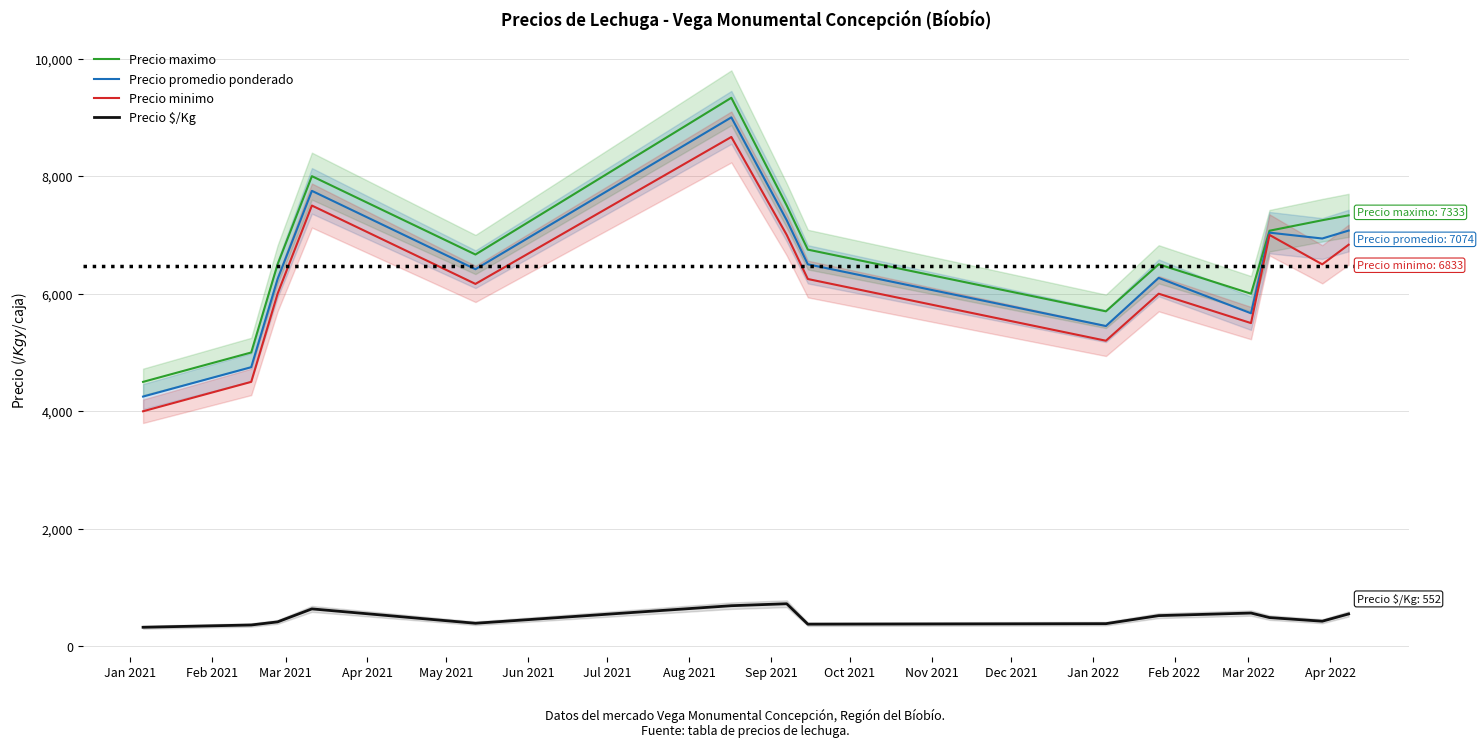

True or false: Precio $/Kg and Precio promedio ponderado cross at least once.

False